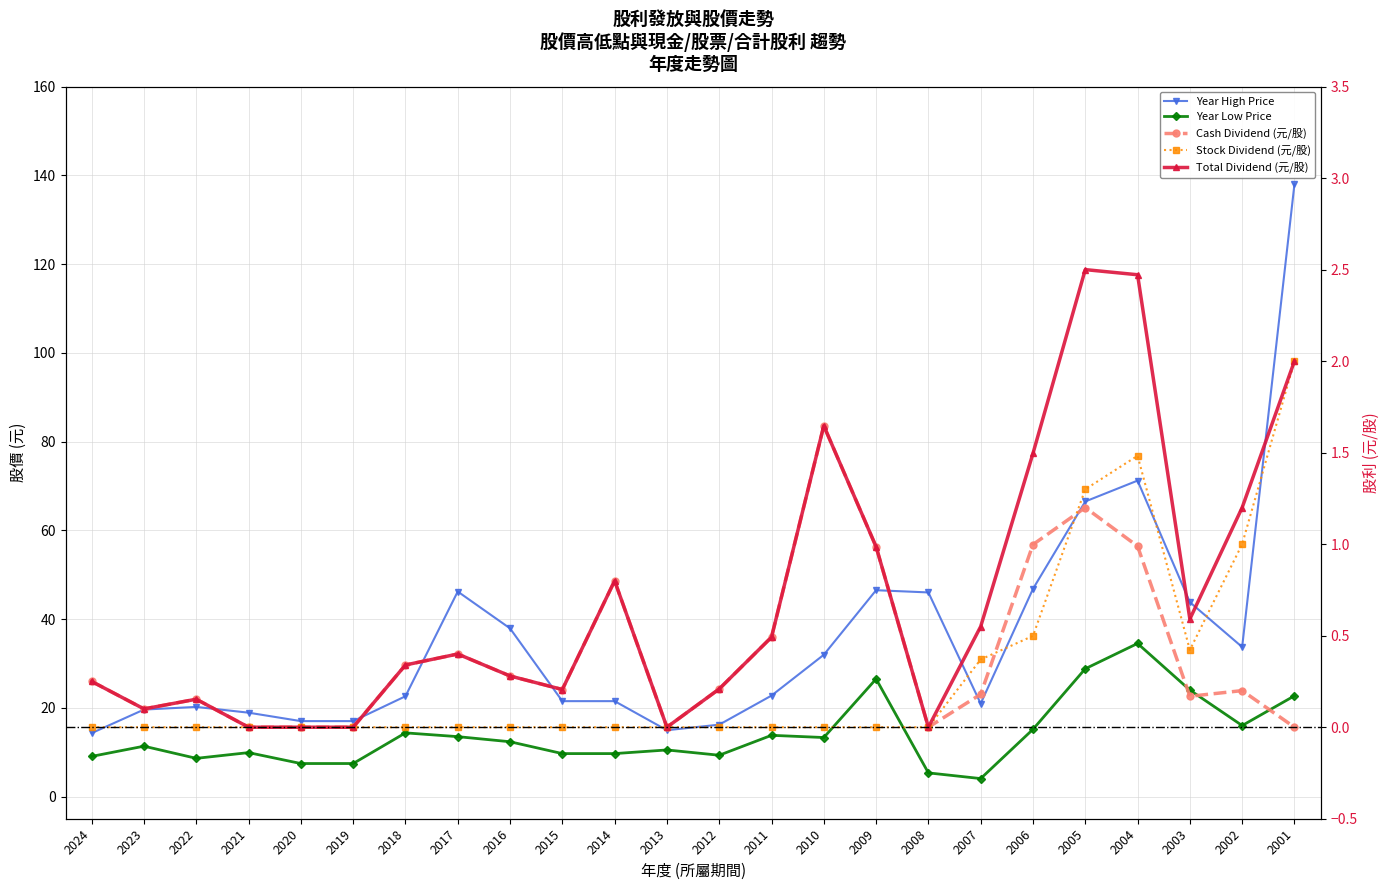

Reading left to right, list all the values displayed in this chart.

Year High Price: 2024=14.3	2023=19.6	2022=20.2	2021=18.9	2020=17.0	2019=17.0	2018=22.6	2017=46.2	2016=37.9	2015=21.5	2014=21.5	2013=14.9	2012=16.2	2011=22.8	2010=31.9	2009=46.5	2008=46.0	2007=20.9	2006=46.8	2005=66.5	2004=71.2	2003=43.8	2002=33.7	2001=138.0
Year Low Price: 2024=9.1	2023=11.3	2022=8.6	2021=9.9	2020=7.4	2019=7.4	2018=14.3	2017=13.5	2016=12.3	2015=9.7	2014=9.7	2013=10.5	2012=9.3	2011=13.8	2010=13.3	2009=26.5	2008=5.3	2007=4.0	2006=15.2	2005=28.8	2004=34.5	2003=24.0	2002=16.0	2001=22.7
Cash Dividend (元/股): 2024=0.2	2023=0.1	2022=0.2	2021=0.0	2020=0.0	2019=0.0	2018=0.3	2017=0.4	2016=0.3	2015=0.2	2014=0.8	2013=0.0	2012=0.2	2011=0.5	2010=1.6	2009=1.0	2008=0.0	2007=0.2	2006=1.0	2005=1.2	2004=1.0	2003=0.2	2002=0.2	2001=0.0
Stock Dividend (元/股): 2024=0.0	2023=0.0	2022=0.0	2021=0.0	2020=0.0	2019=0.0	2018=0.0	2017=0.0	2016=0.0	2015=0.0	2014=0.0	2013=0.0	2012=0.0	2011=0.0	2010=0.0	2009=0.0	2008=0.0	2007=0.4	2006=0.5	2005=1.3	2004=1.5	2003=0.4	2002=1.0	2001=2.0
Total Dividend (元/股): 2024=0.2	2023=0.1	2022=0.2	2021=0.0	2020=0.0	2019=0.0	2018=0.3	2017=0.4	2016=0.3	2015=0.2	2014=0.8	2013=0.0	2012=0.2	2011=0.5	2010=1.6	2009=1.0	2008=0.0	2007=0.6	2006=1.5	2005=2.5	2004=2.5	2003=0.6	2002=1.2	2001=2.0